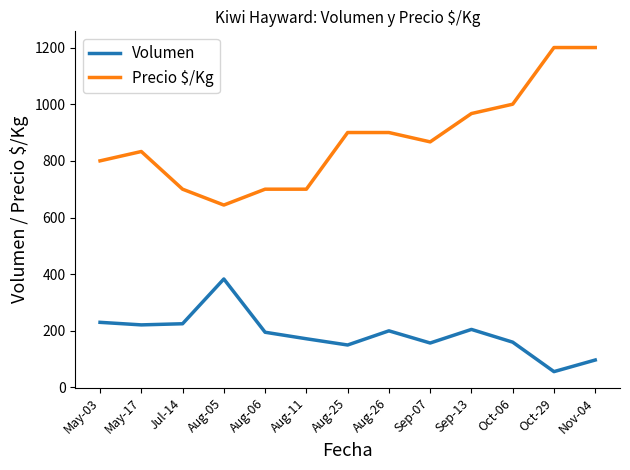

What is the spread (max minus min) of values at Aug-25?

750